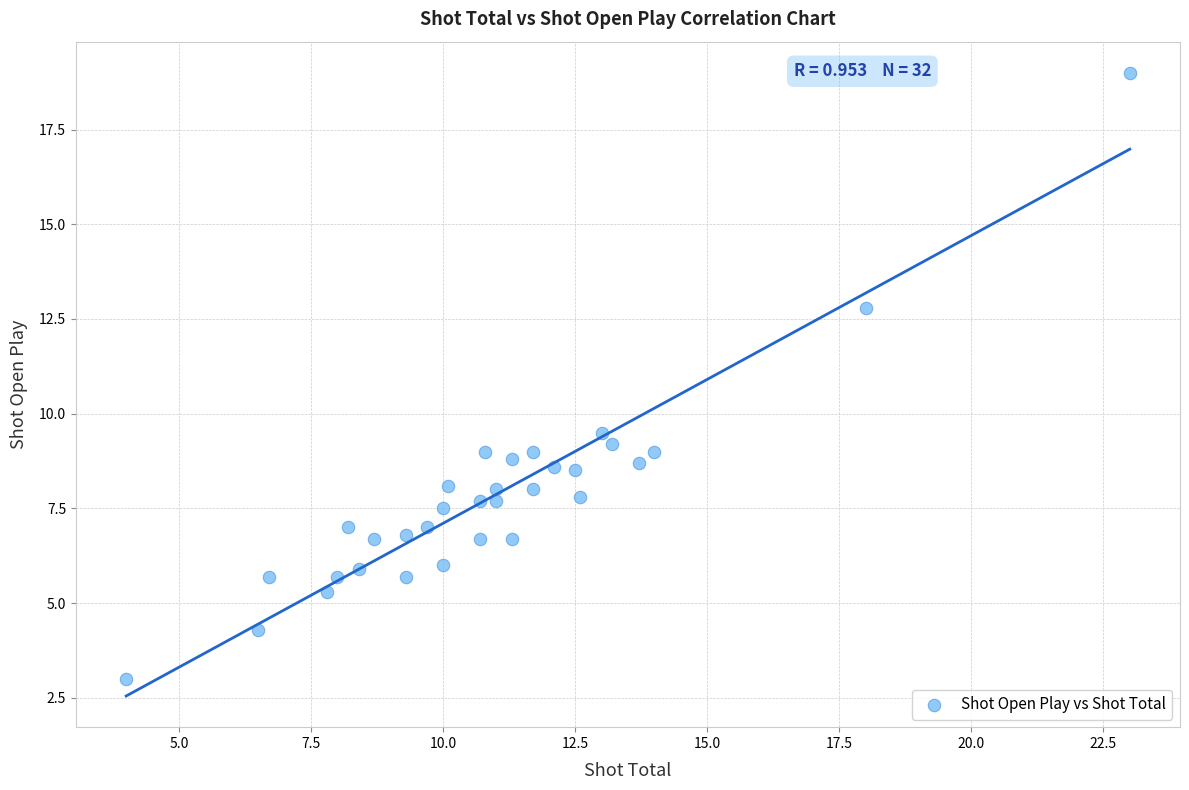

What is the range of Y values (max minus min)?

16.0